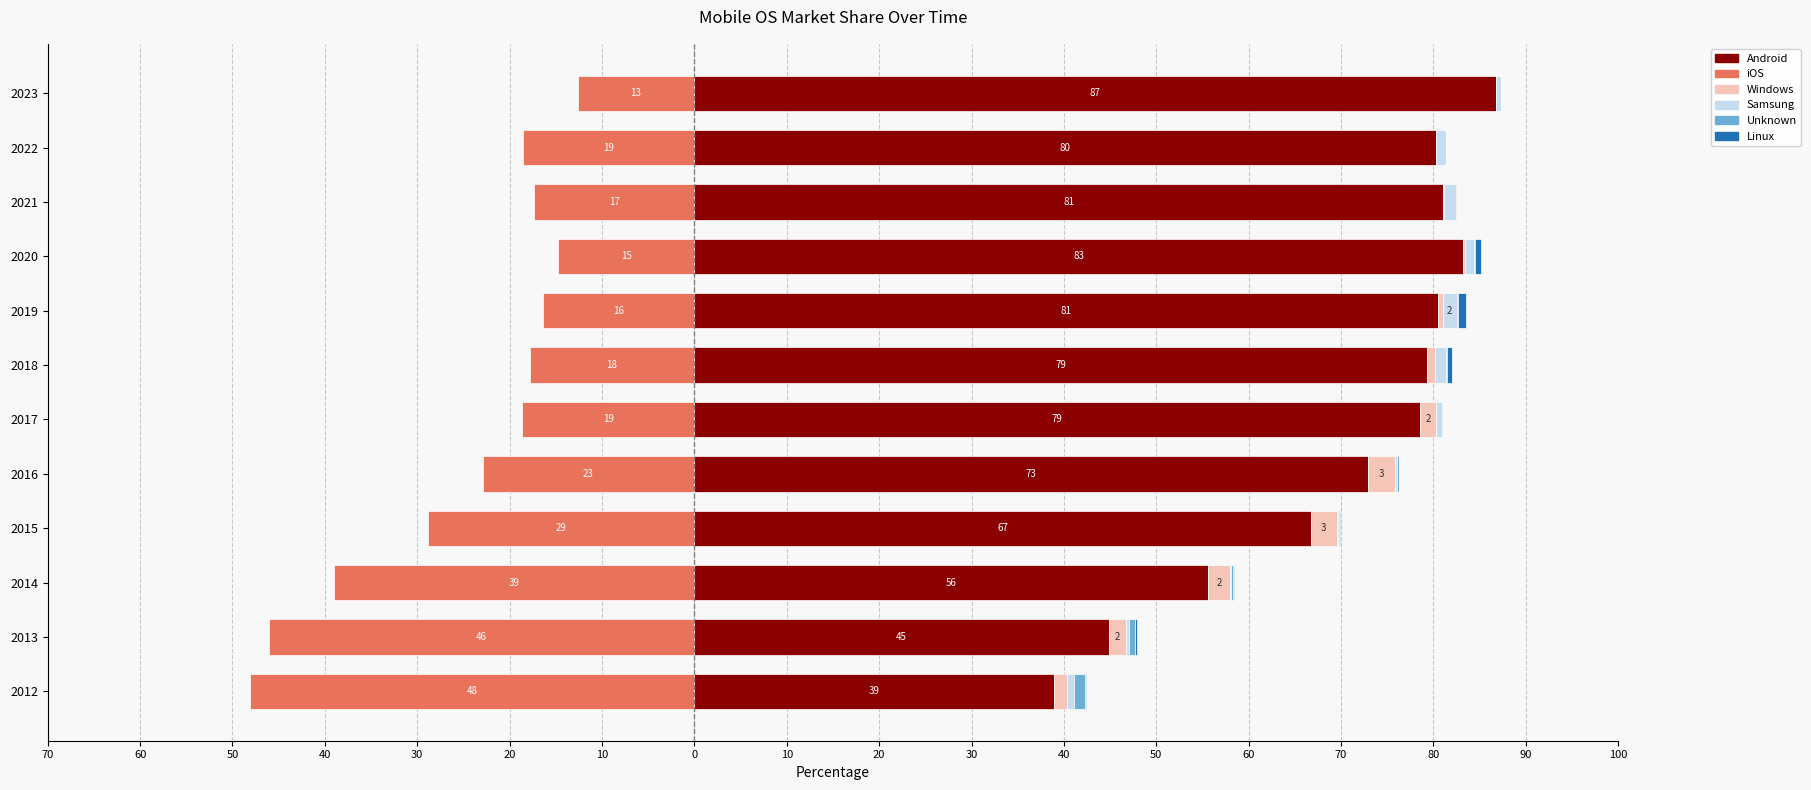

What is the value of the Samsung bar at the 11th from the left?

1.0